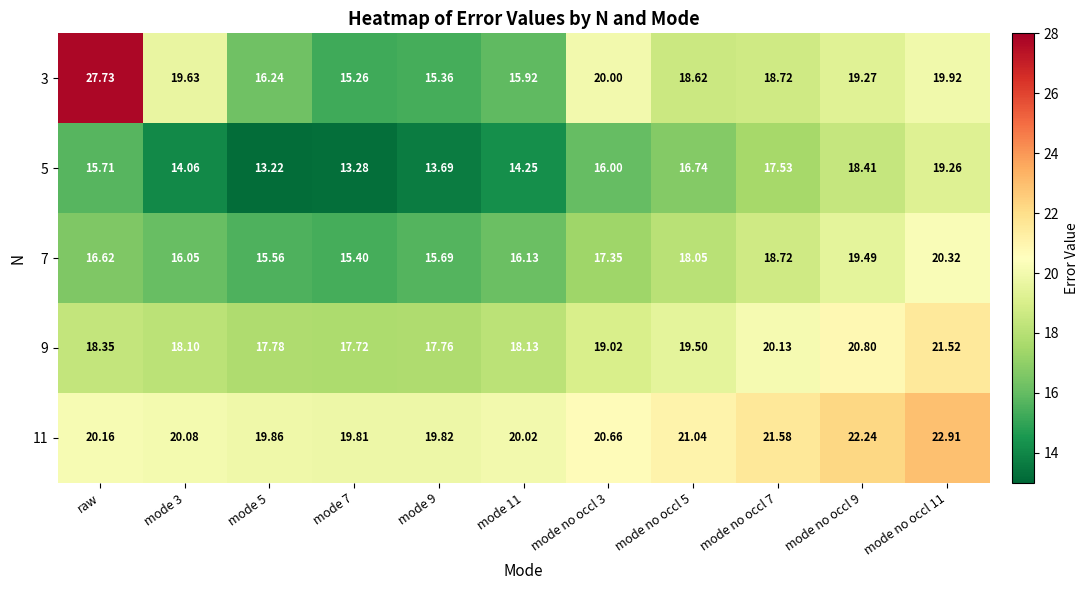

Where does the 5 series first go above 15?

raw